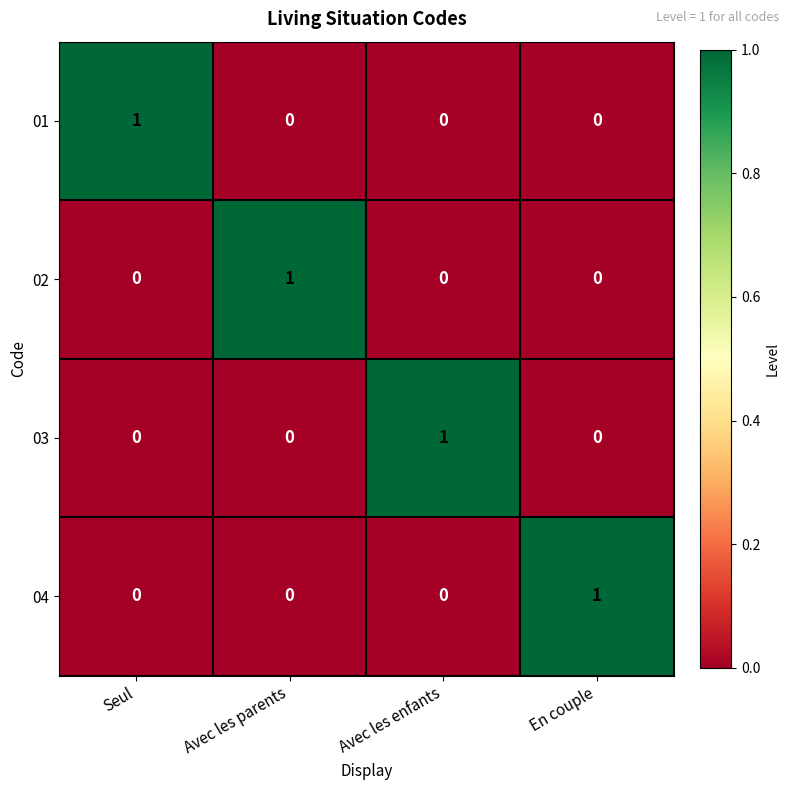

Reading left to right, what are all the values shown in this chart?

01: Seul=1	Avec les parents=0	Avec les enfants=0	En couple=0
02: Seul=0	Avec les parents=1	Avec les enfants=0	En couple=0
03: Seul=0	Avec les parents=0	Avec les enfants=1	En couple=0
04: Seul=0	Avec les parents=0	Avec les enfants=0	En couple=1